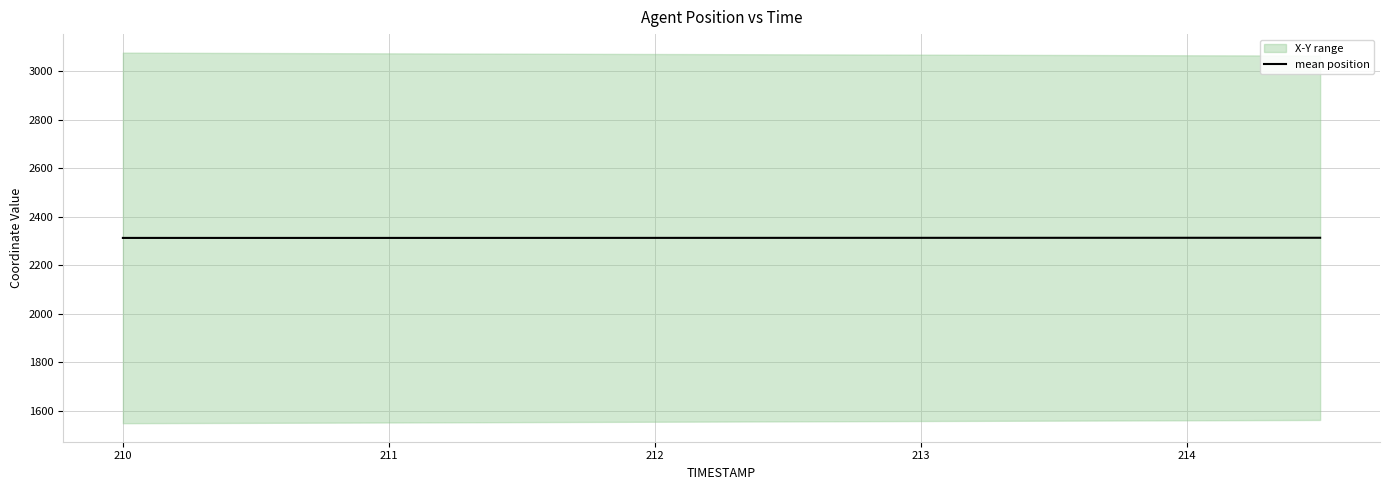

What is the minimum value for mean position?

2313.3